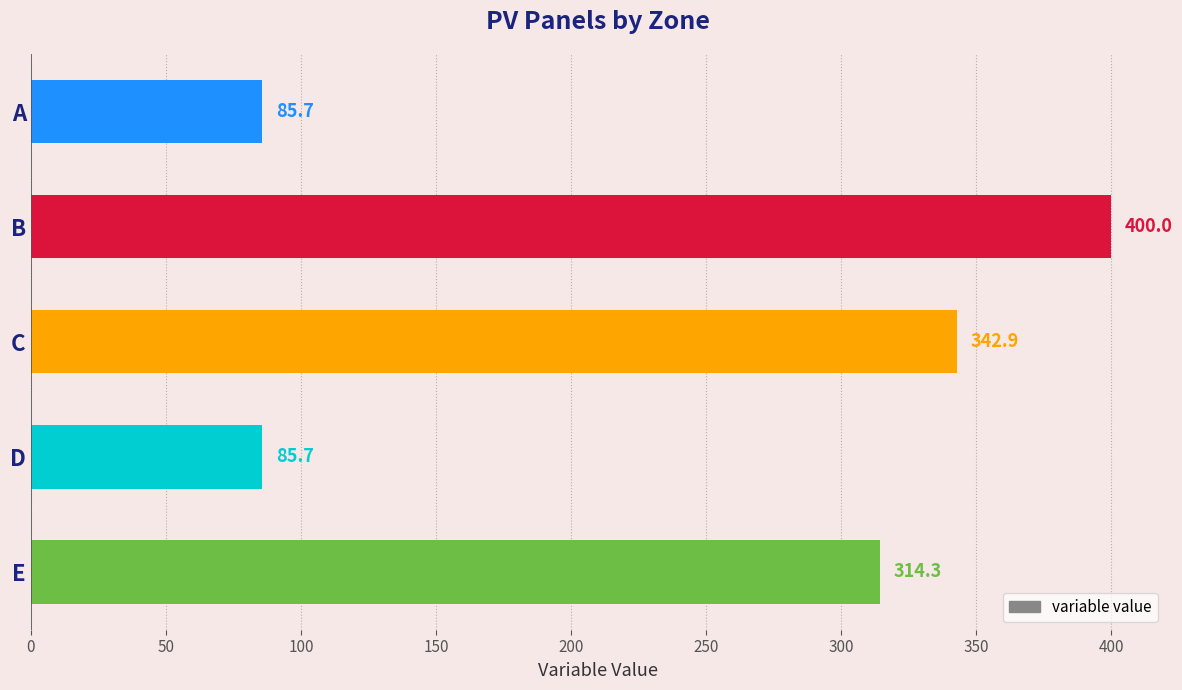

True or false: the data shows 111.4 at E.

False